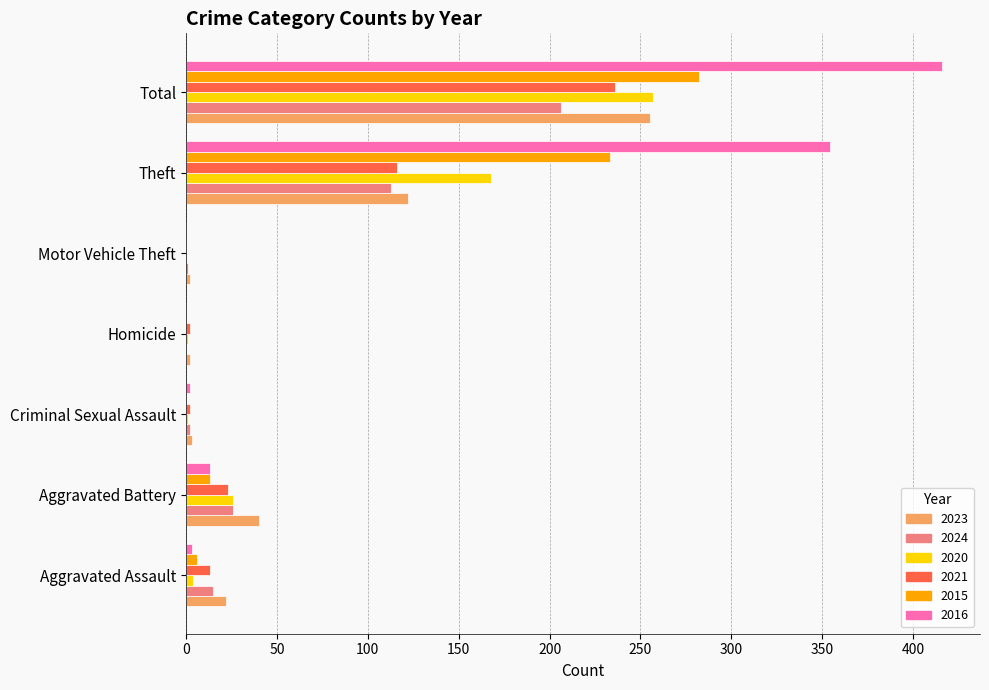

At which category is the sum across all series the highest?

Total